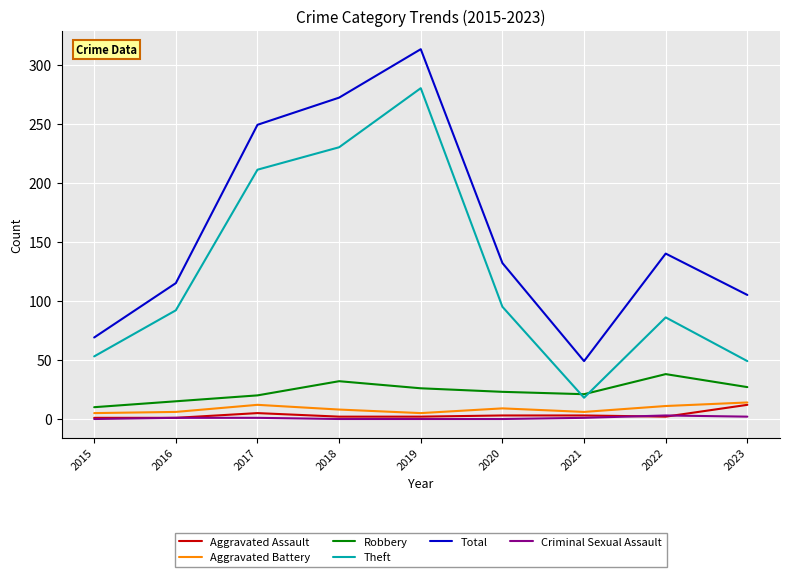

Does the chart have visible grid lines?

Yes